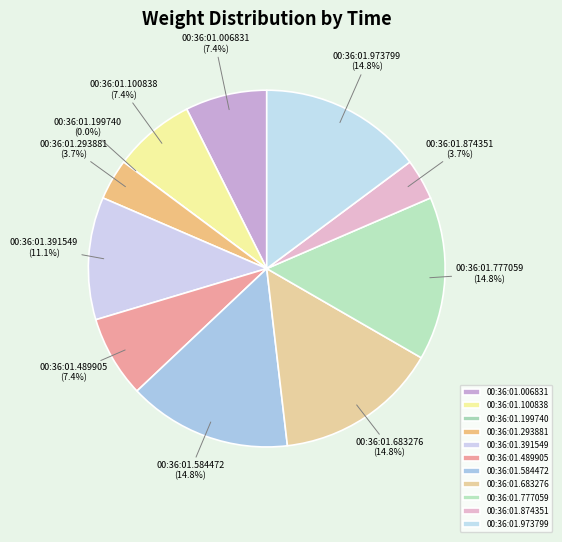

How many segments does this pie chart have?

11